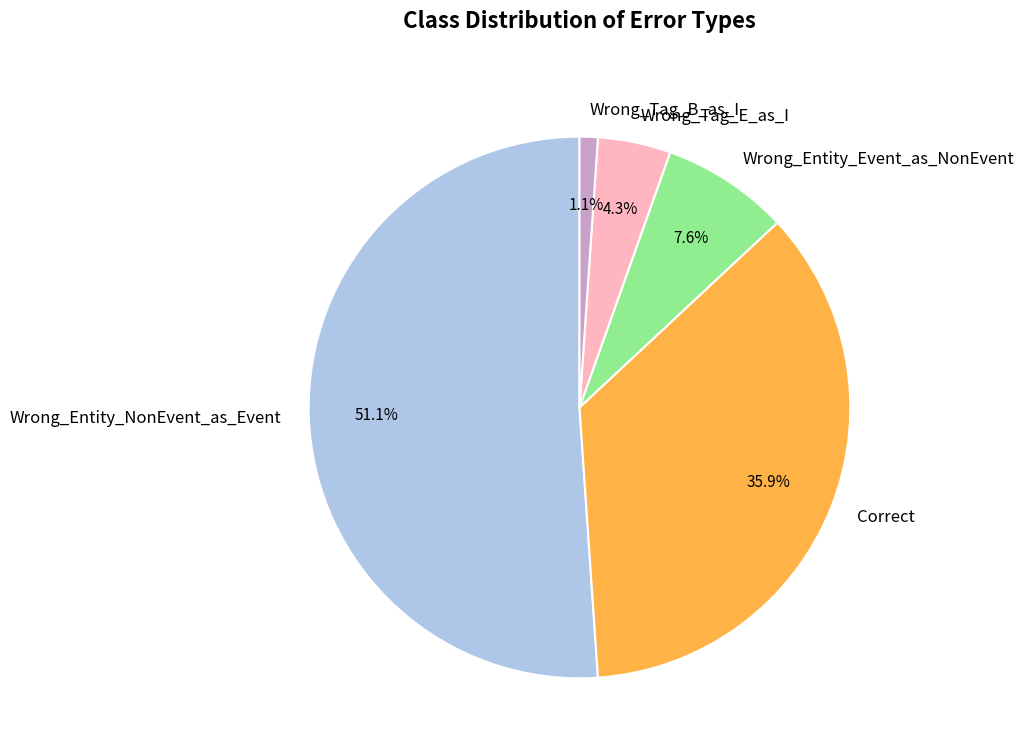

Approximately how many times larger is the value at Correct compared to Wrong_Entity_NonEvent_as_Event?

0.7